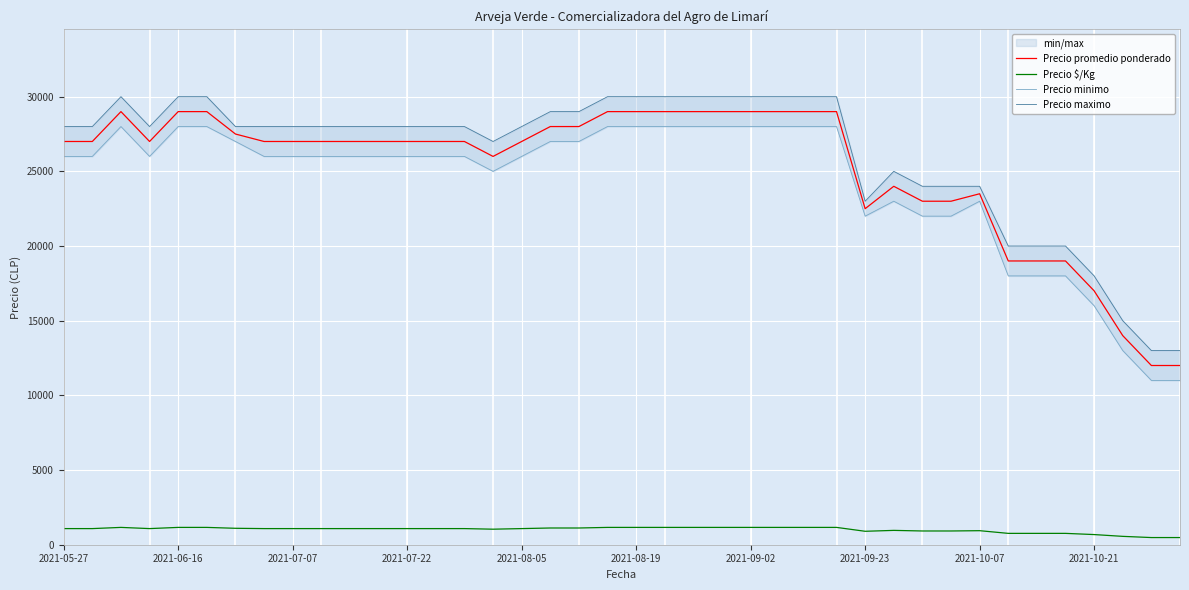

What is the sum of the Precio $/Kg values at 2021-09-23 and 2021-08-05?

1980